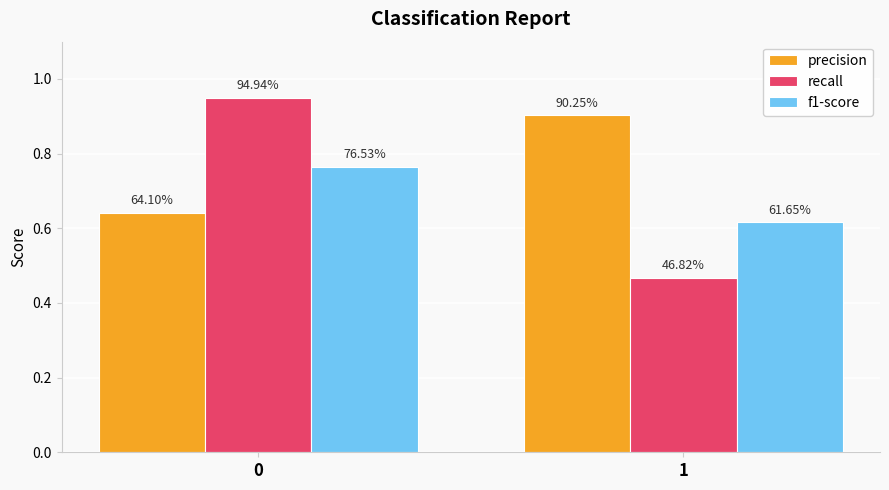

How many groups of bars are there?

2